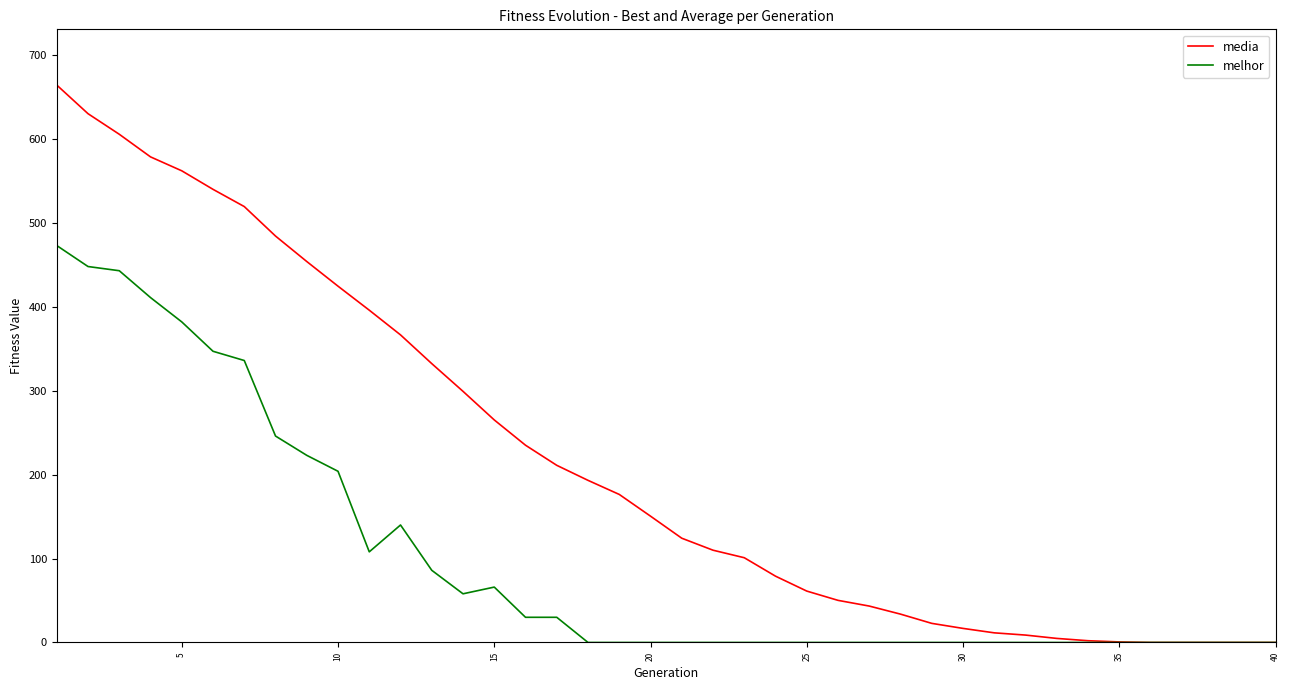

Rank the series by their average value, from highest to lowest.

media, melhor